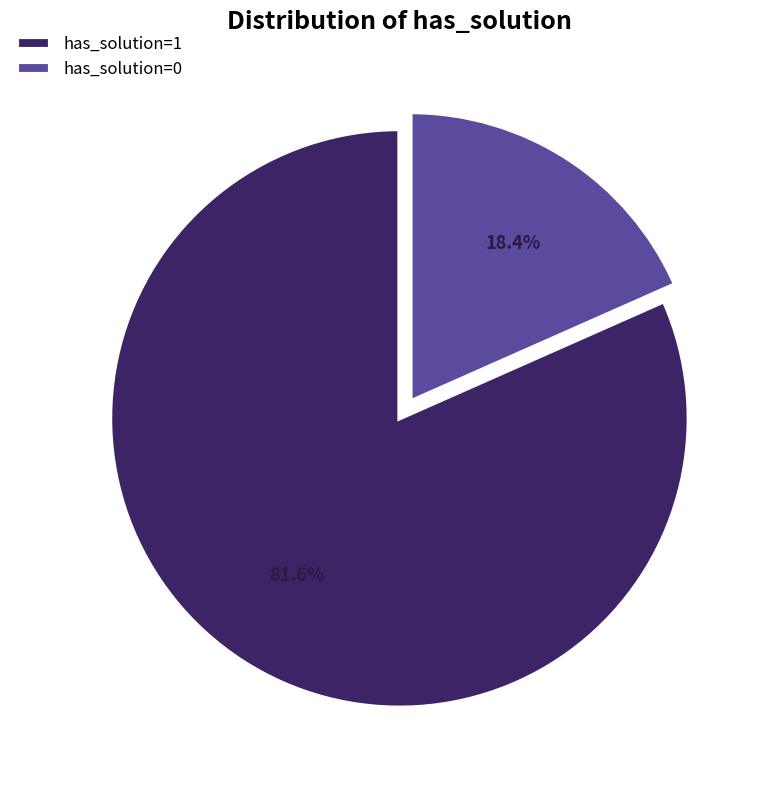

To the nearest percent, what is the average slice percentage?

50%